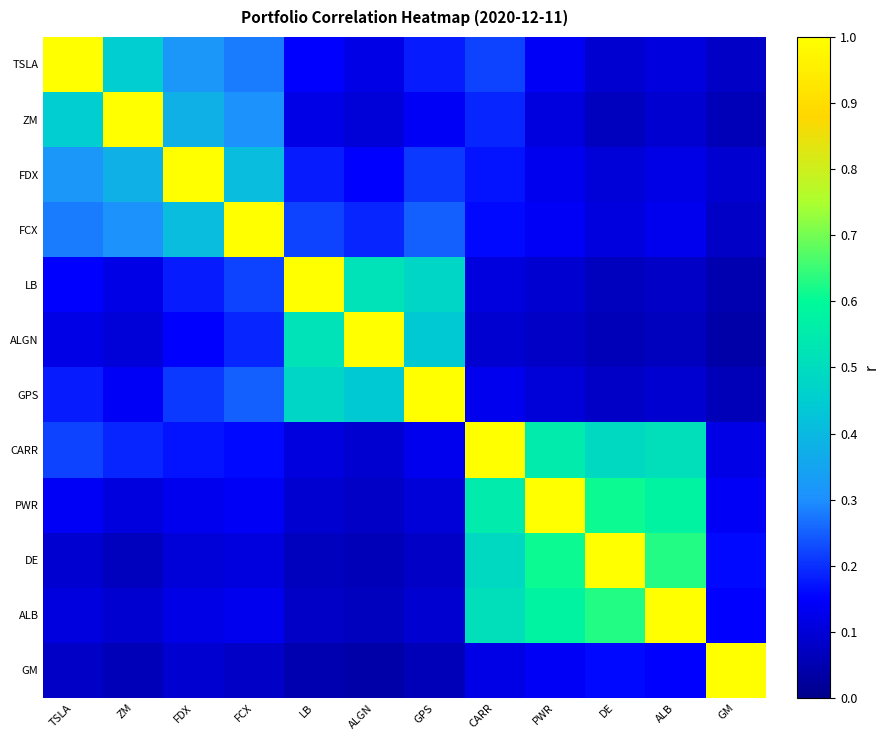

At which category is the sum across all series the highest?

CARR